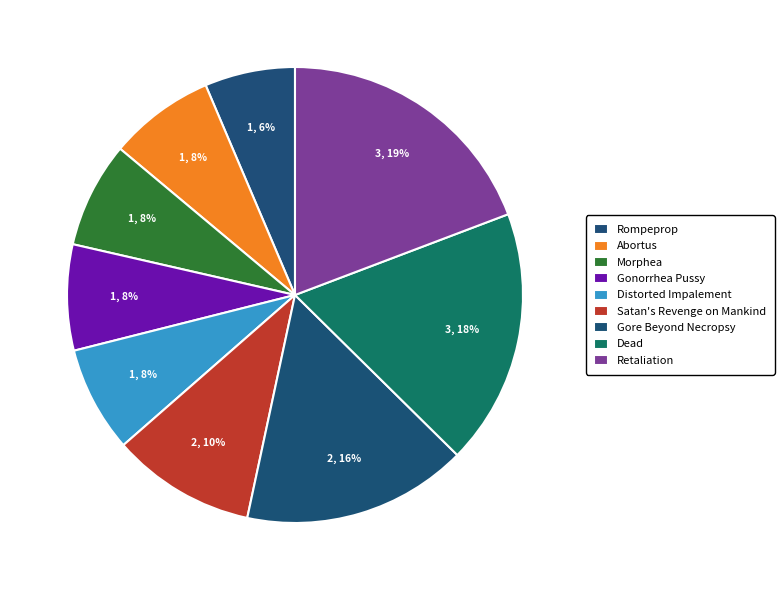

How many slices are in this pie chart?

9